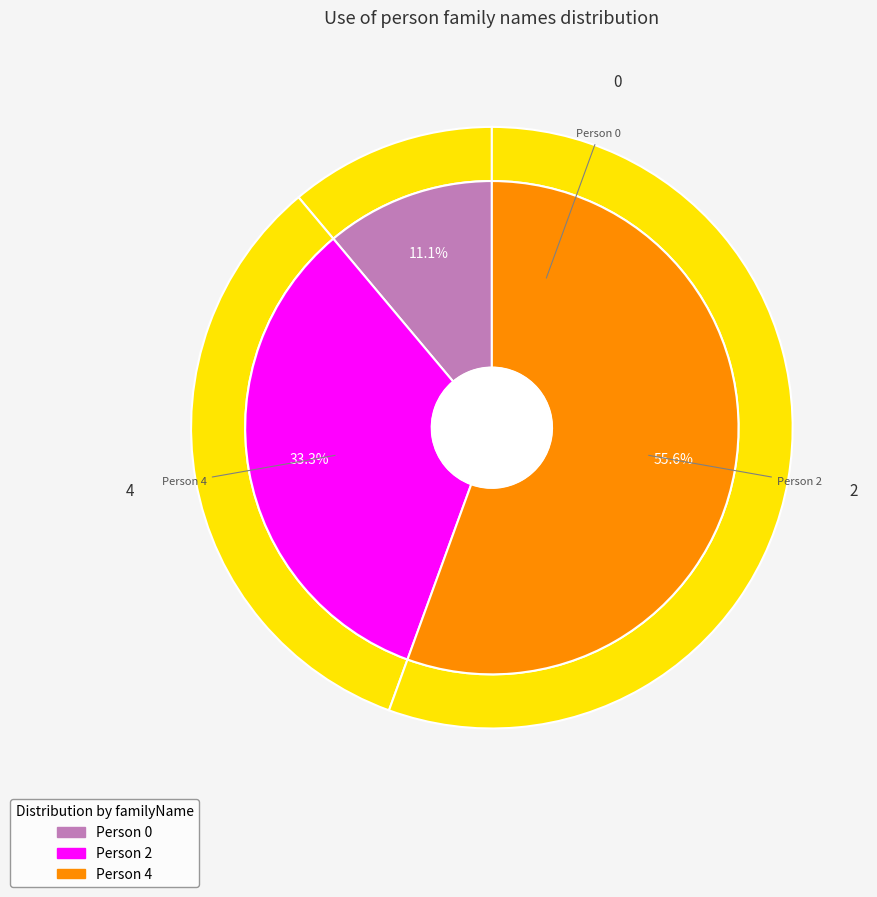

True or false: Person 2 accounts for 47% of the total.

False